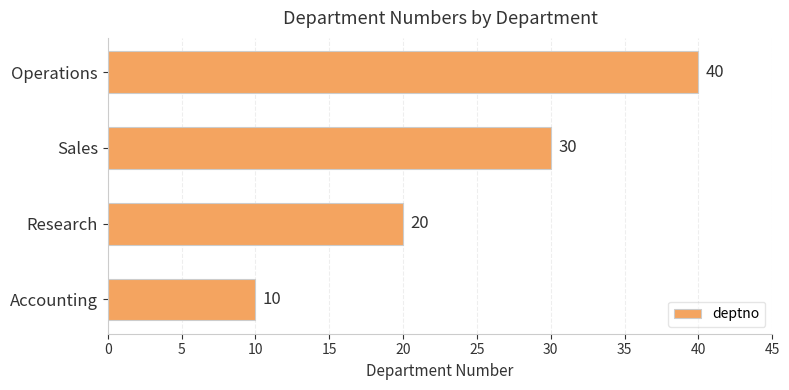

Reading bottom to top, transcribe all the data shown in this chart.

Accounting=10	Research=20	Sales=30	Operations=40